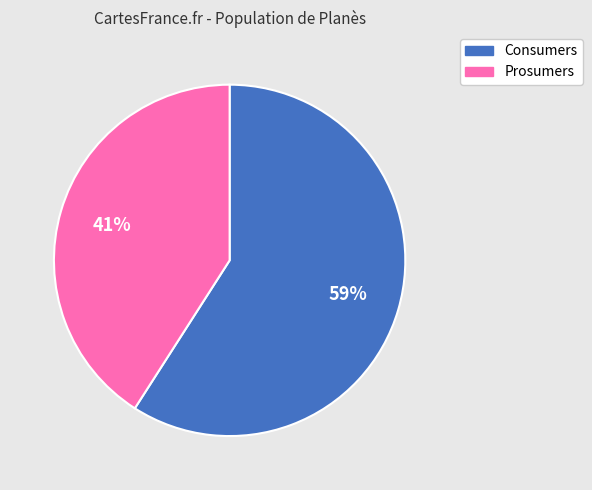

Between Consumers and Prosumers, which is larger?

Consumers